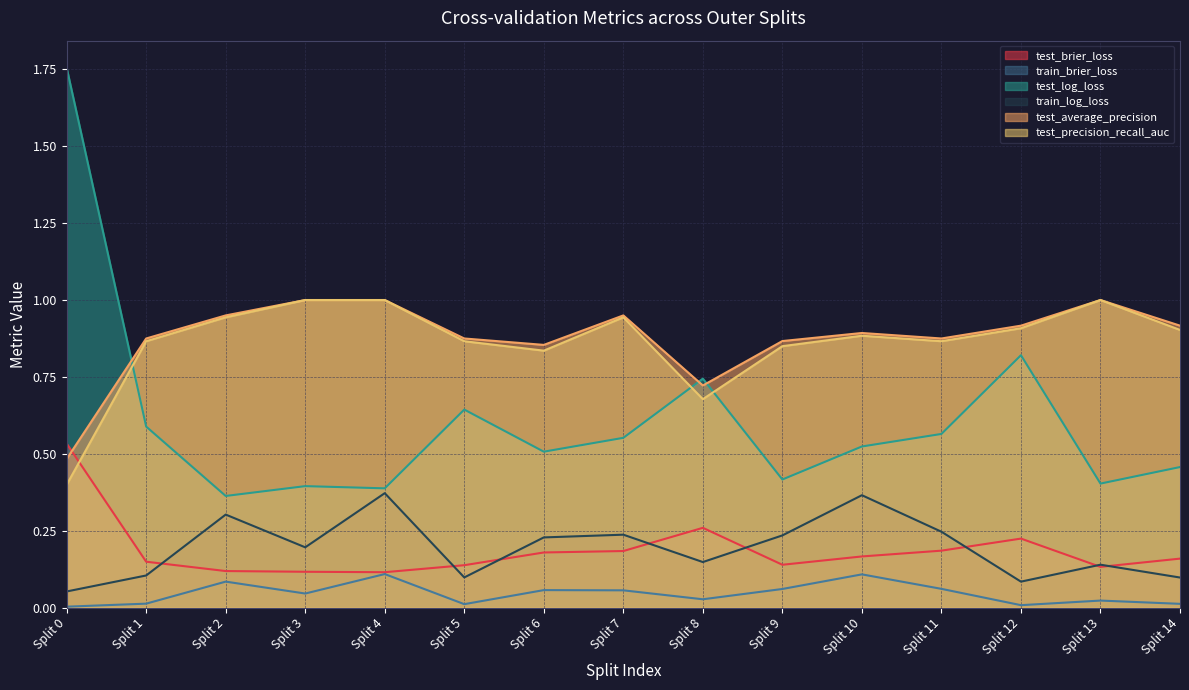

At which category is the sum across all series the highest?

Split 0